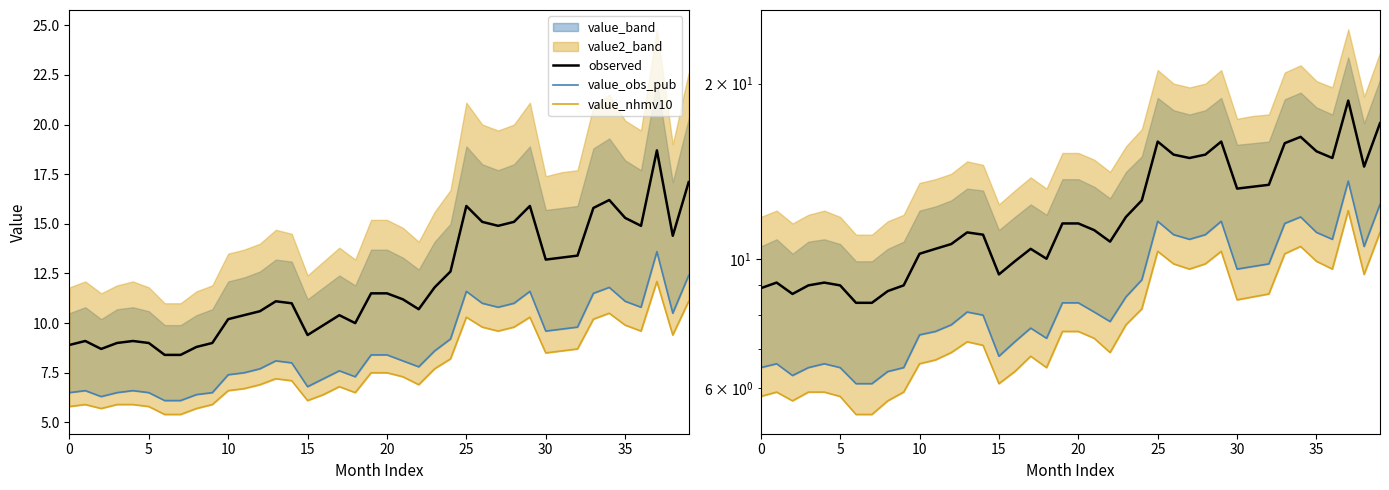

What is the average value of the value_nhmv10 series?

7.8